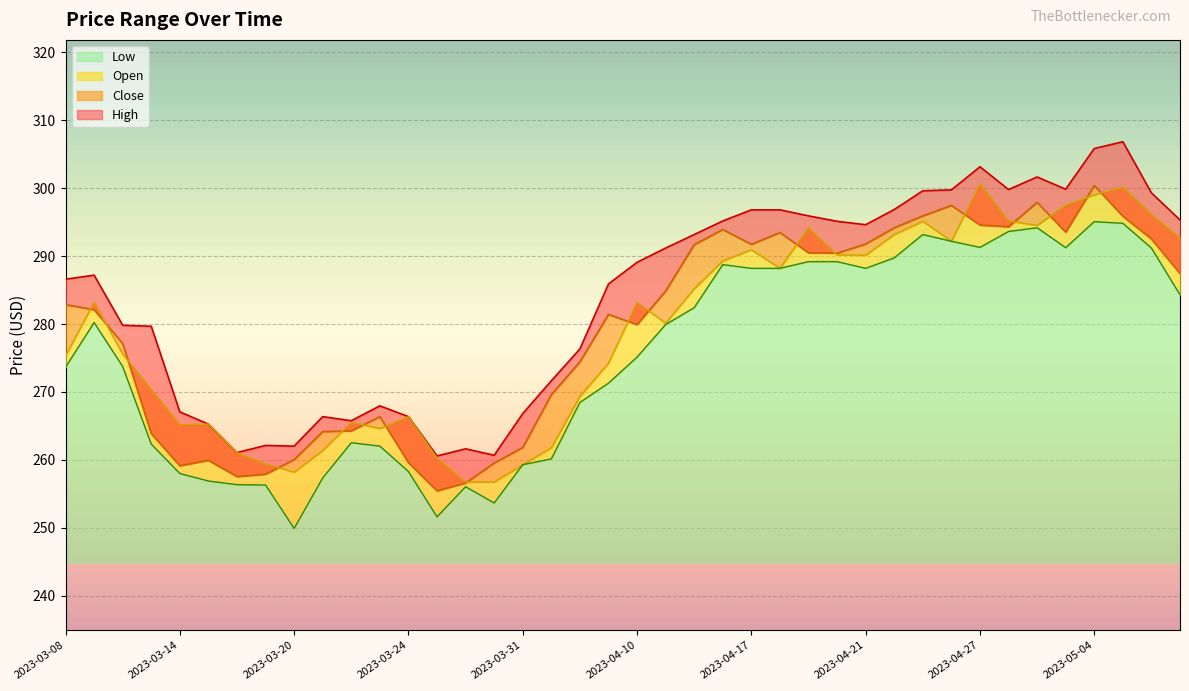

Reading right to left, transcribe all the data shown in this chart.

Close: 287.4	292.5	295.9	300.4	293.5	297.9	294.3	294.6	297.5	295.9	294.2	291.8	290.4	290.5	293.5	291.7	293.9	291.7	284.9	279.9	281.4	274.4	269.6	261.8	259.5	256.6	255.4	259.6	266.4	264.3	264.2	260.0	257.9	257.5	259.9	259.1	263.9	277.1	282.1	282.9
Open: 292.7	296.1	300.2	299.0	297.5	294.5	295.2	300.7	292.2	295.1	293.2	290.1	290.2	294.2	288.2	290.9	289.3	285.2	280.1	283.2	274.2	269.4	261.8	259.3	256.7	256.7	260.3	266.4	264.6	265.5	261.4	258.2	259.4	261.1	265.3	265.2	270.4	275.6	283.2	275.3
High: 295.3	299.3	306.9	305.9	299.9	301.7	299.8	303.2	299.8	299.6	296.9	294.6	295.1	295.9	296.8	296.8	295.2	293.2	291.2	289.1	285.9	276.3	271.6	266.8	260.7	261.6	260.6	266.4	267.9	265.8	266.4	262.0	262.1	261.1	265.3	267.1	279.7	279.8	287.2	286.6
Low: 284.3	291.2	294.8	295.1	291.2	294.2	293.6	291.3	292.2	293.2	289.7	288.2	289.2	289.2	288.2	288.2	288.8	282.4	279.9	275.1	271.3	268.4	260.1	259.3	253.6	256.0	251.6	258.3	262.0	262.5	257.3	249.9	256.3	256.3	256.9	258.0	262.3	273.7	280.2	273.6